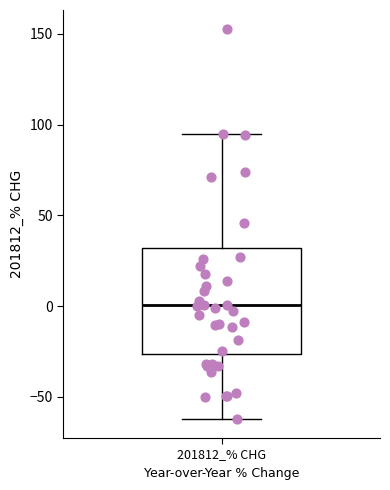

Read this box plot against the y-axis: the position of the median line, the range covered by the box, and the ends of both whiskers. The values are not printed on the chart, so give them approximately, as read against the axis.

median 0, box -25 to 30, whiskers -60 to 95